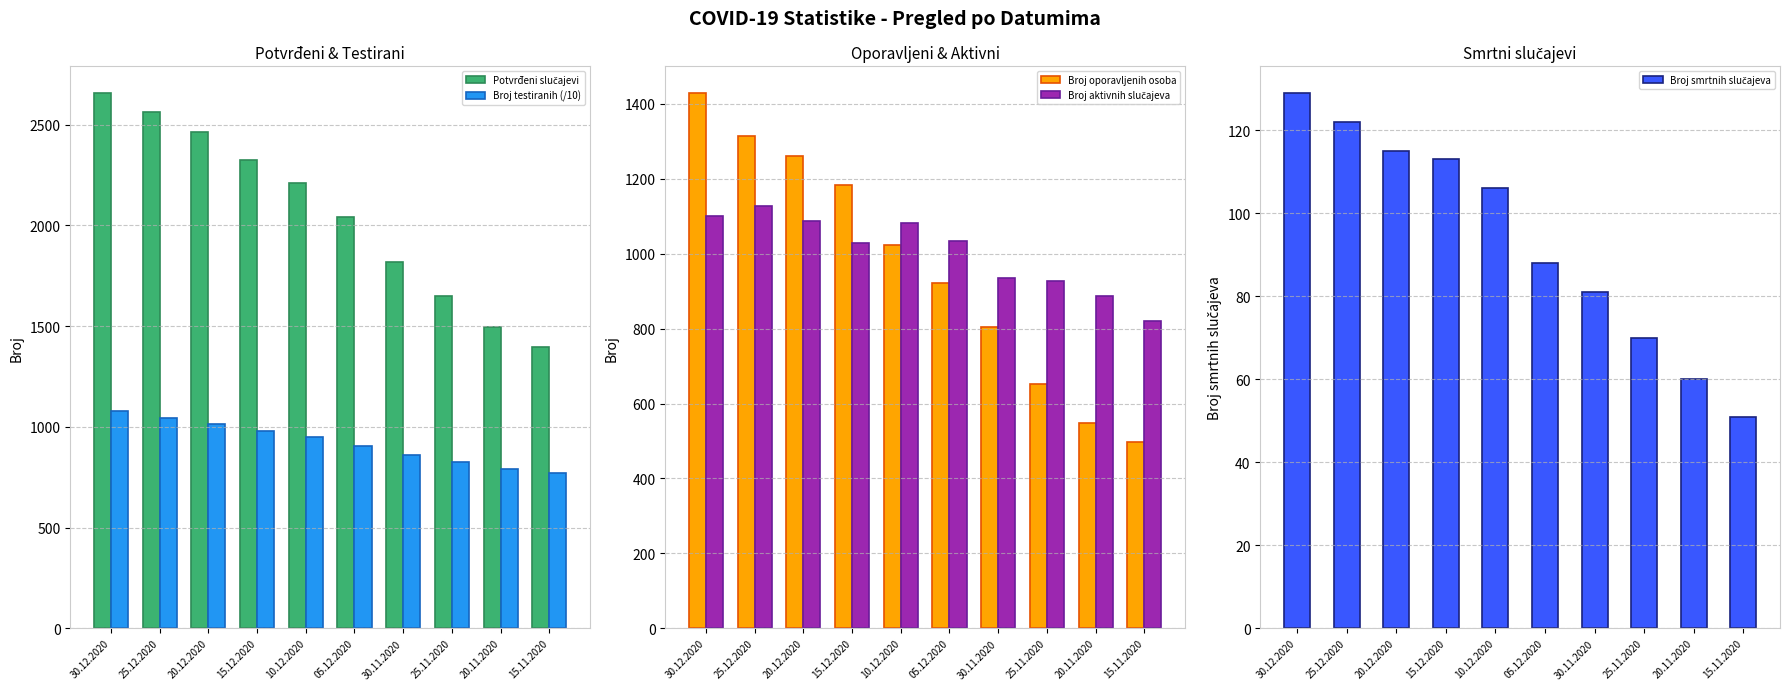

What is the difference between the maximum and minimum values in the Broj testiranih (/10) series?

309.7